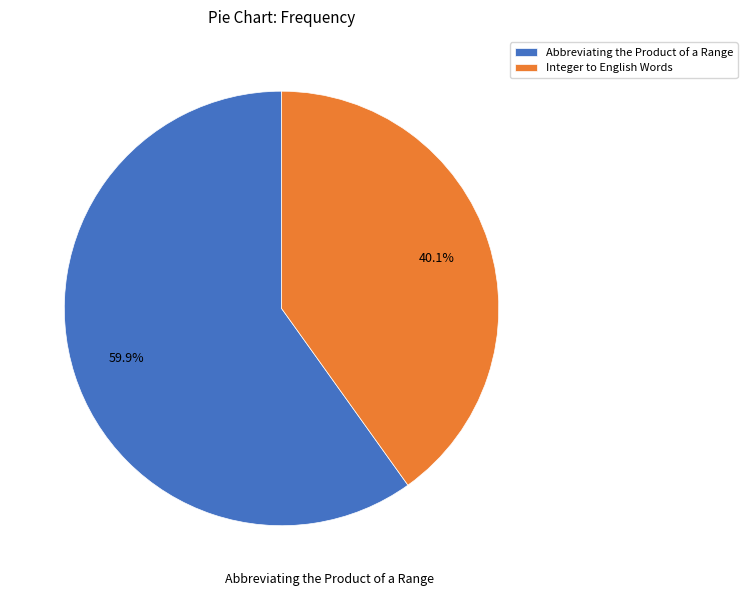

How many slices are in this pie chart?

2